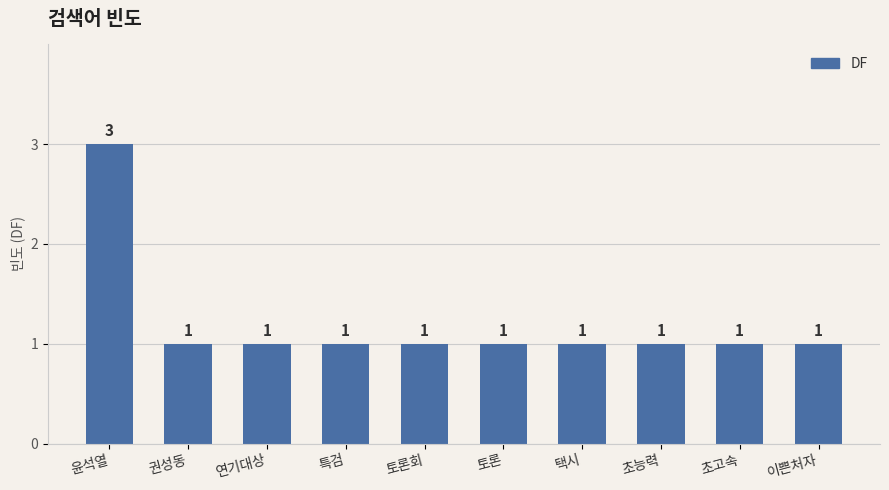

The value at 연기대상 is 1. True or false?

True